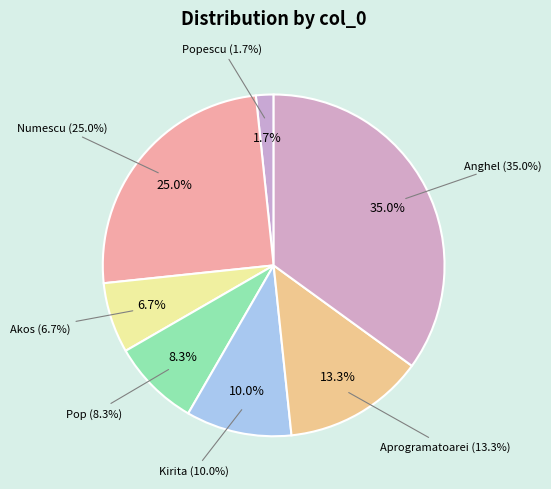

The Numescu slice represents 34% of the pie. True or false?

False